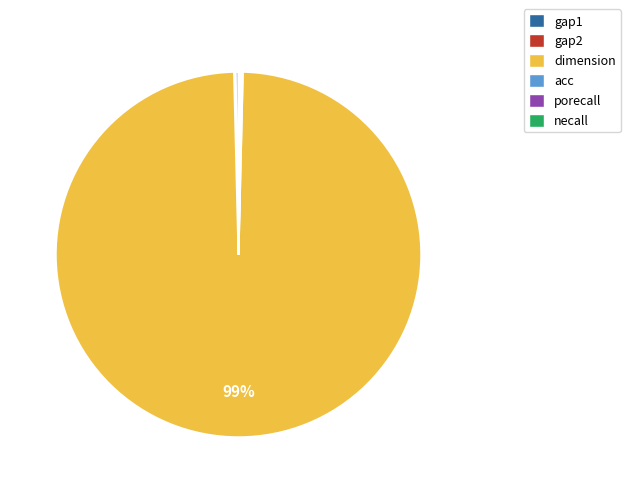

To the nearest percent, what is the average slice percentage?

17%